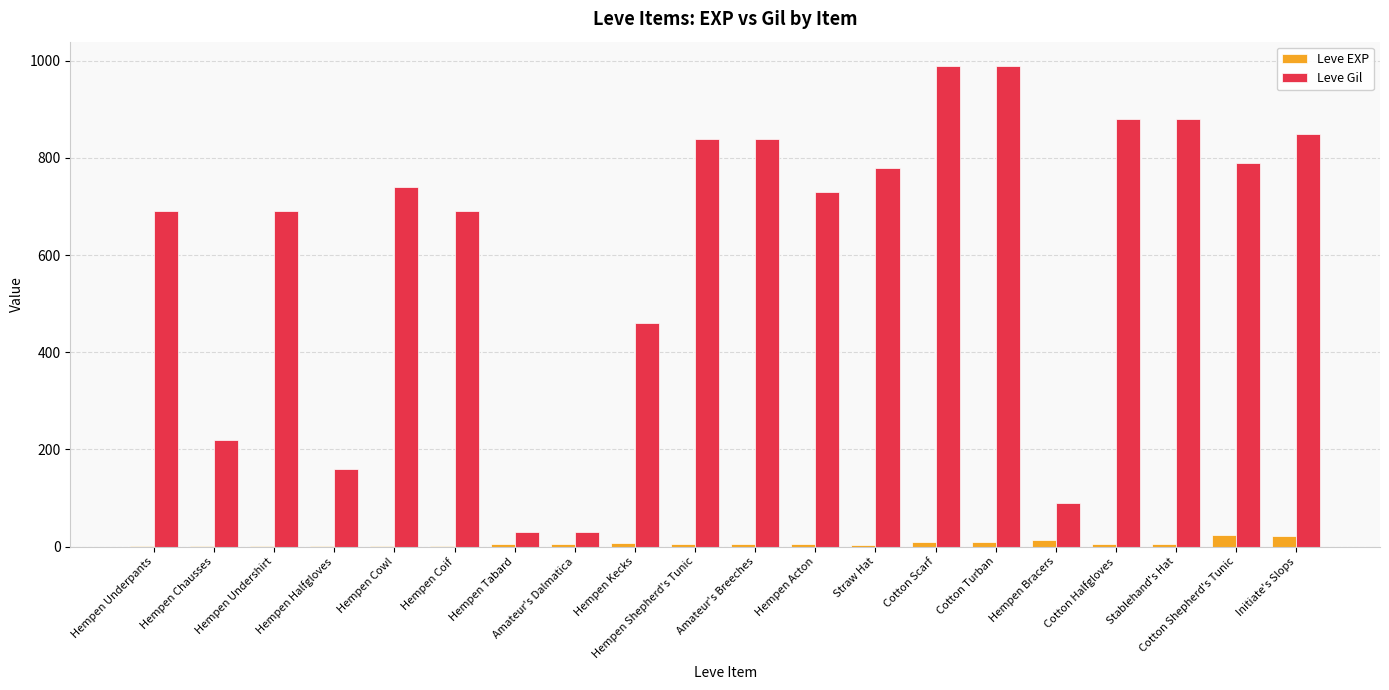

How many distinct data groups are displayed?

2